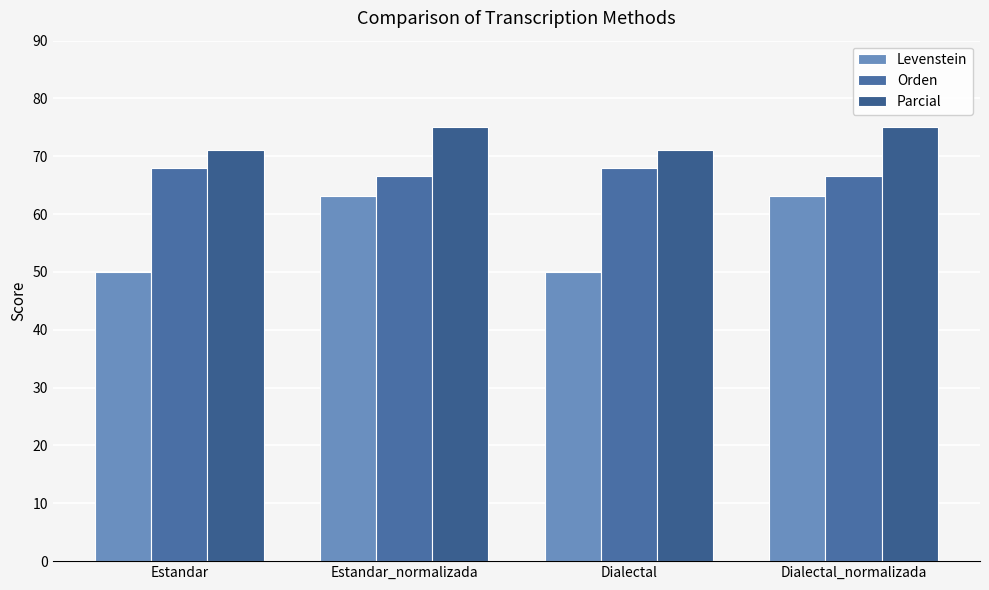

At how many categories does at least one series exceed 72?

2